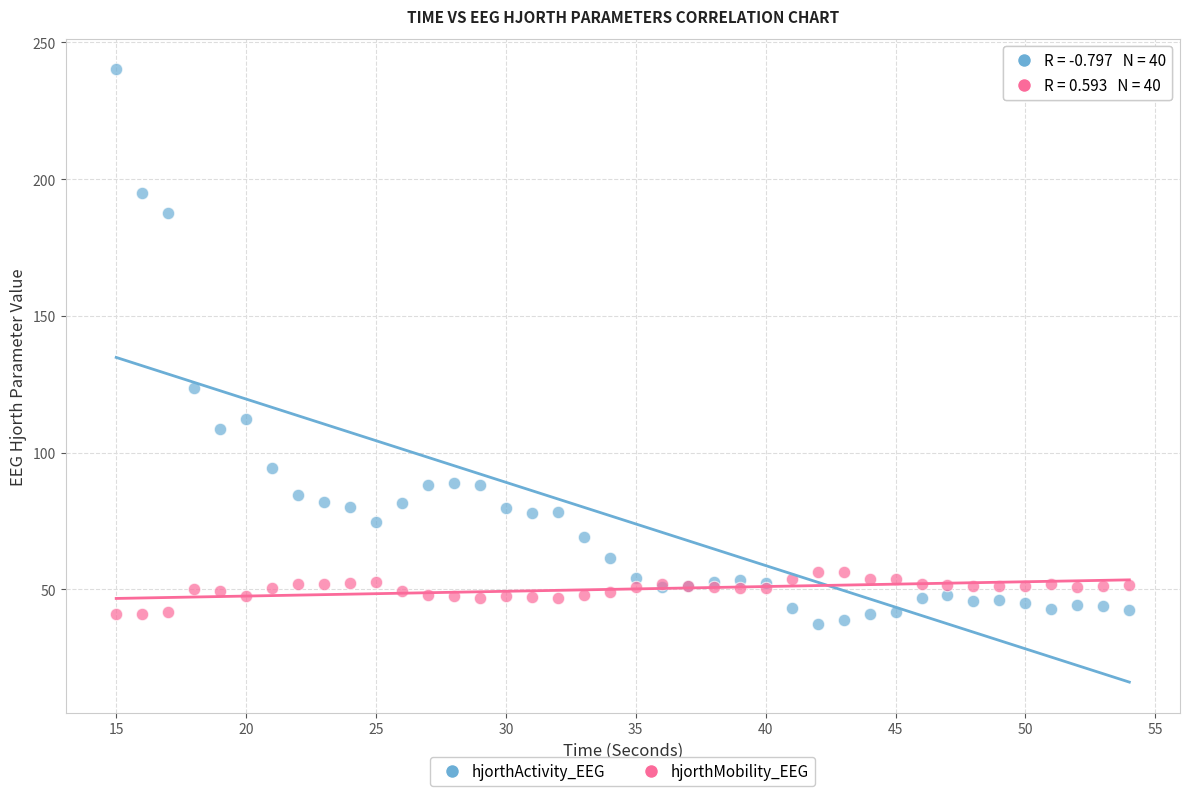

Which series contains the highest Y value?

hjorthActivity_EEG